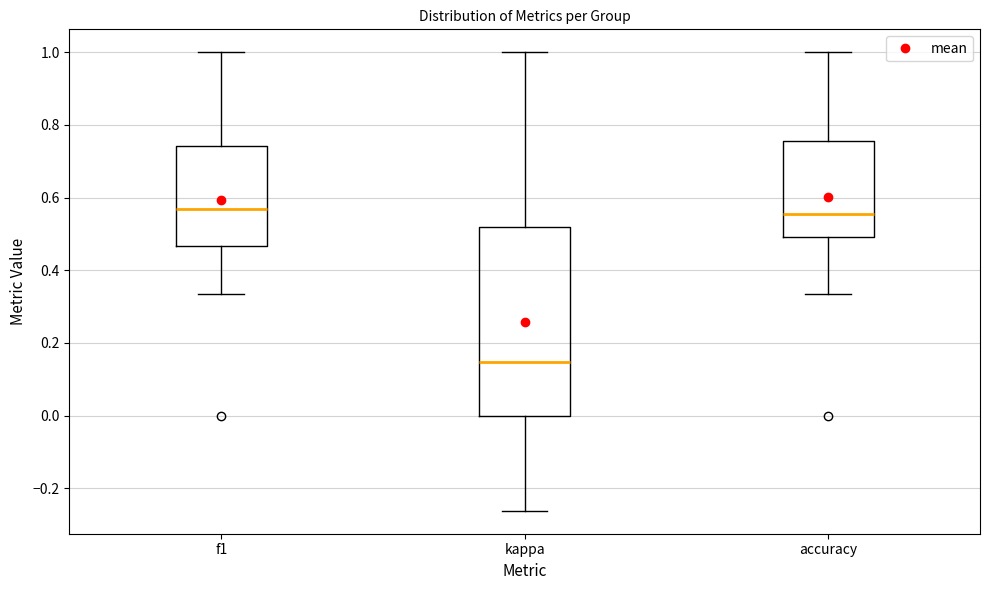

Which box has the lowest median line?

kappa